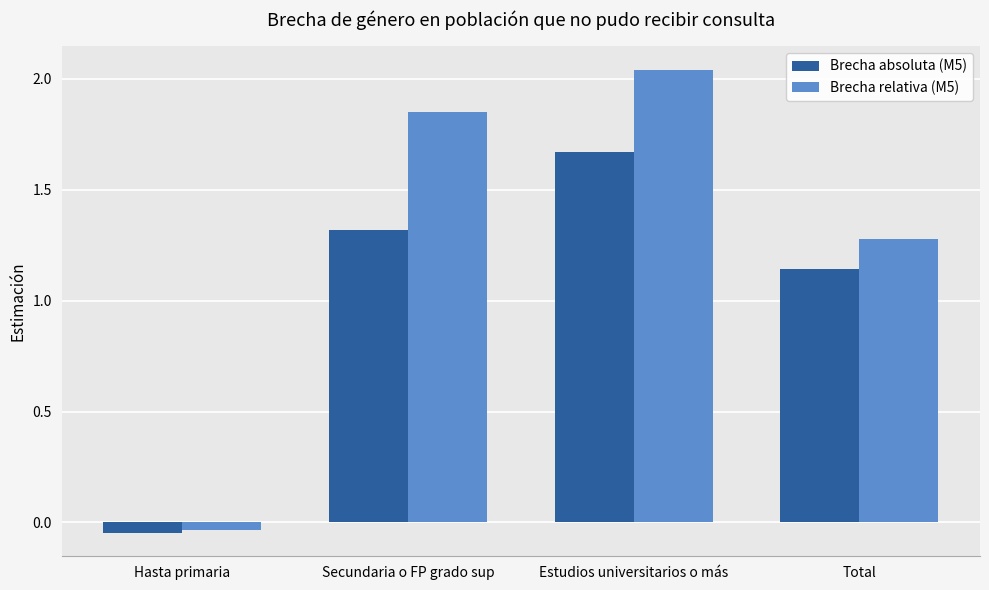

The value of Brecha absoluta (M5) at Secundaria o FP grado sup is 1.3. True or false?

True